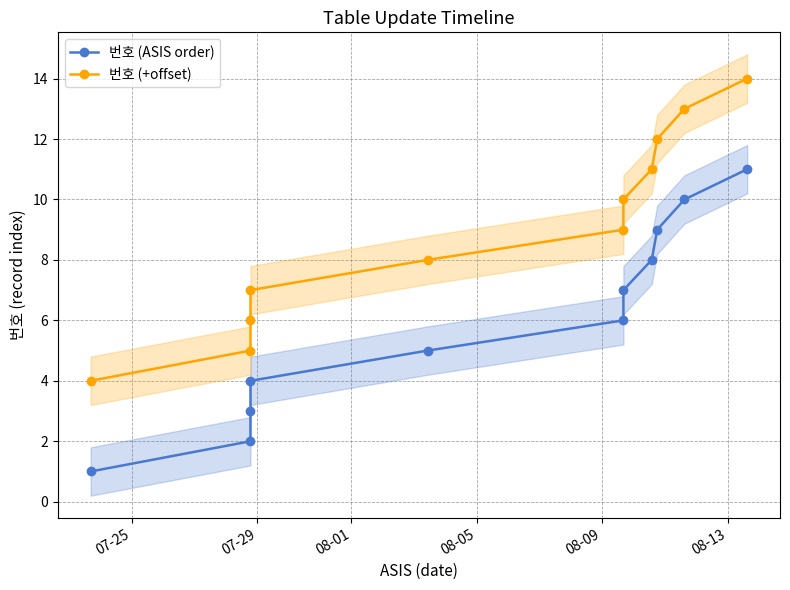

What is the maximum value for 번호 (ASIS order)?

11